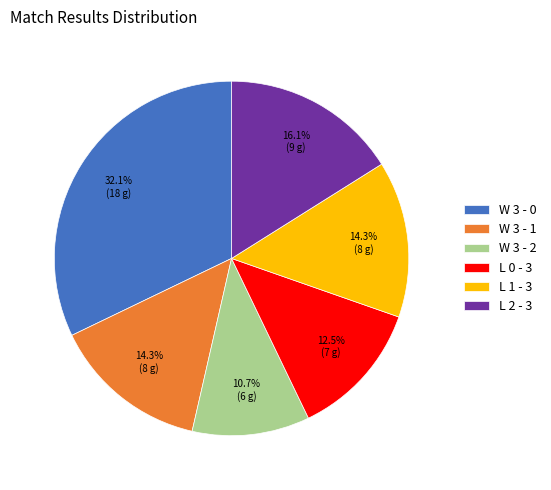

To the nearest percent, what is the difference between the W 3 - 2 and L 2 - 3 slice percentages?

5%